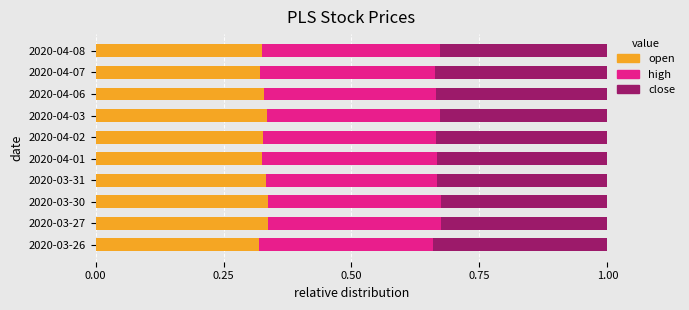

What is the total value across all series at 2020-04-07?

1.0